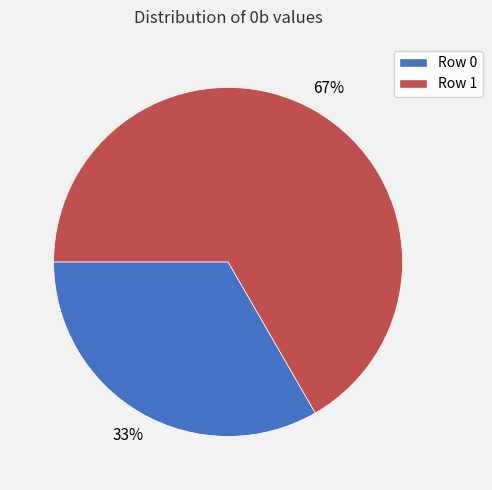

Rank the categories by value from lowest to highest.

Row 0, Row 1